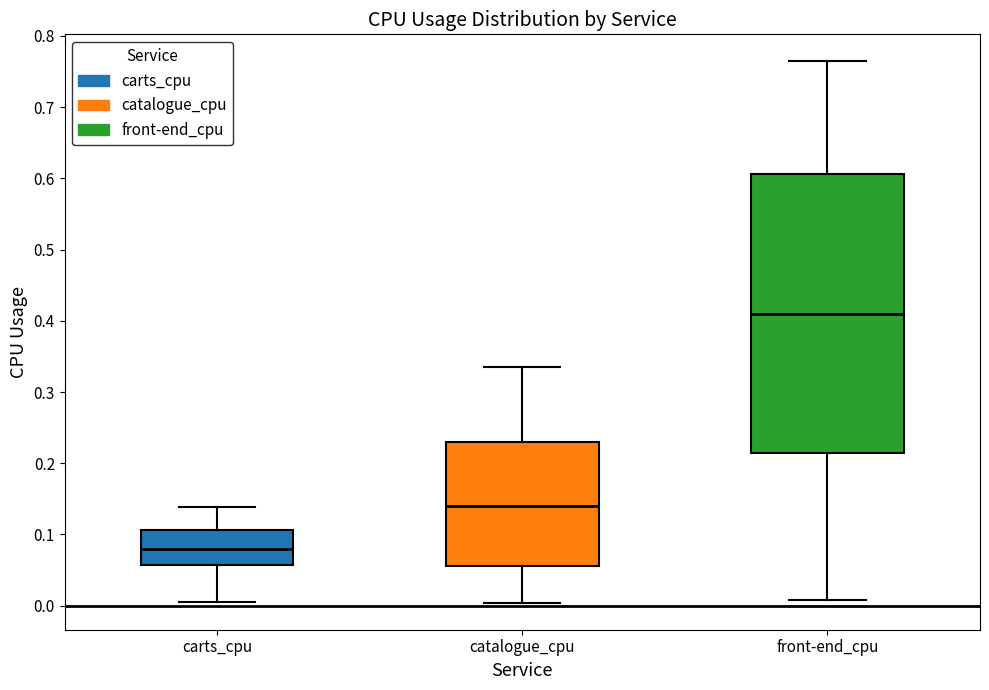

Reading left to right, transcribe this box plot: for each box, give where its median line is, the range the box spans, and where its two whiskers end, as read against the y-axis. The values are not printed on the chart, so give them approximately, as read against the axis.

carts_cpu: median 0.08, box 0.06 to 0.11, whiskers 0.01 to 0.14
catalogue_cpu: median 0.14, box 0.06 to 0.23, whiskers 0.00 to 0.33
front-end_cpu: median 0.41, box 0.21 to 0.61, whiskers 0.01 to 0.76